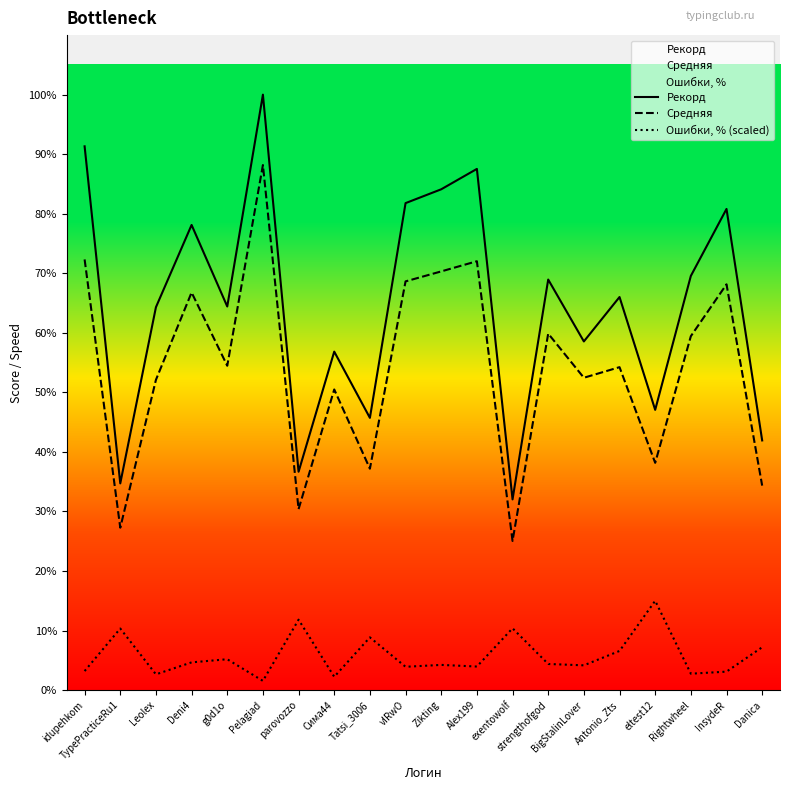

At which category does Ошибки, % (scaled) reach its first local valley?

Leolex